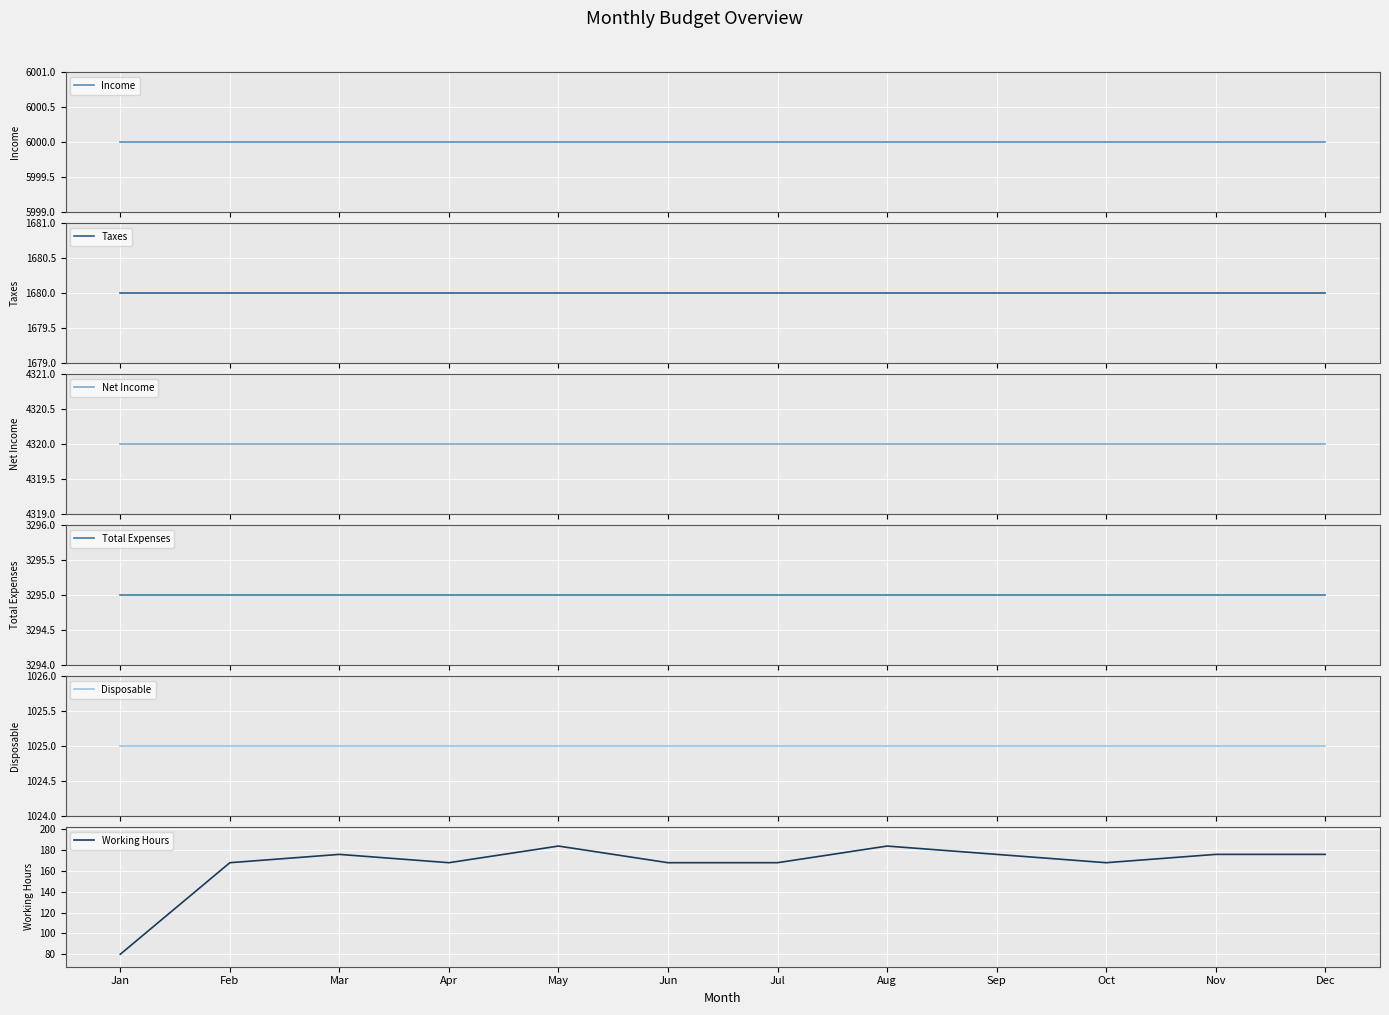

What is the maximum value for Working Hours?

184